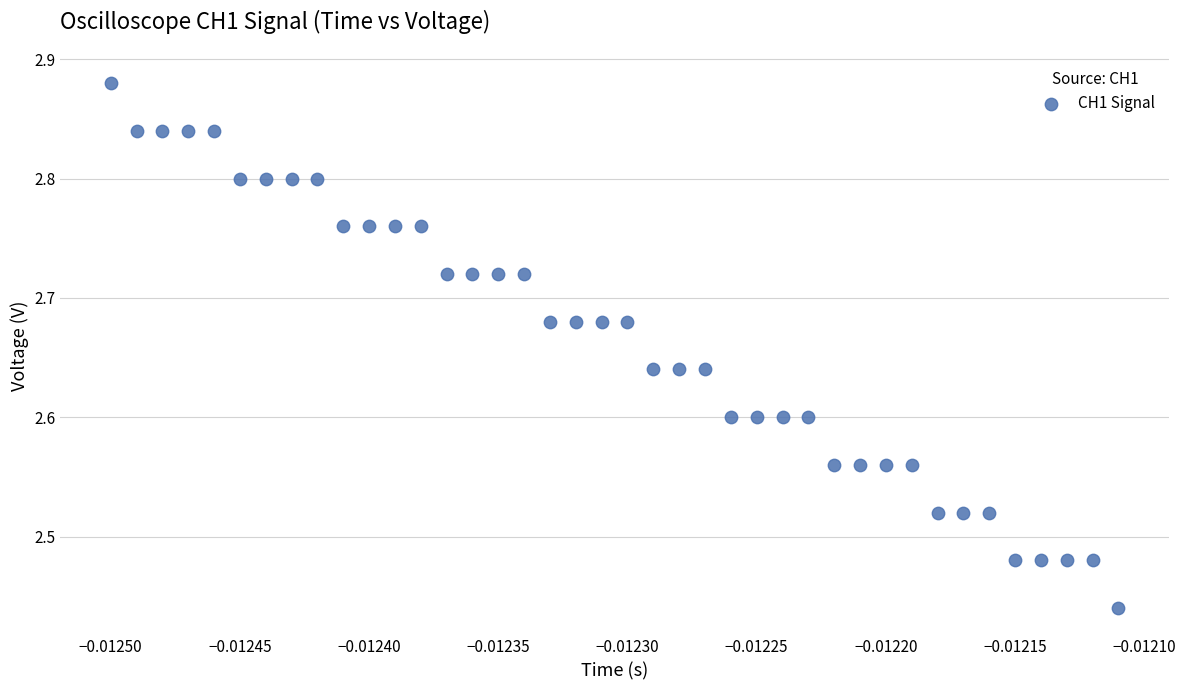

What is the range of Y values (max minus min)?

0.4